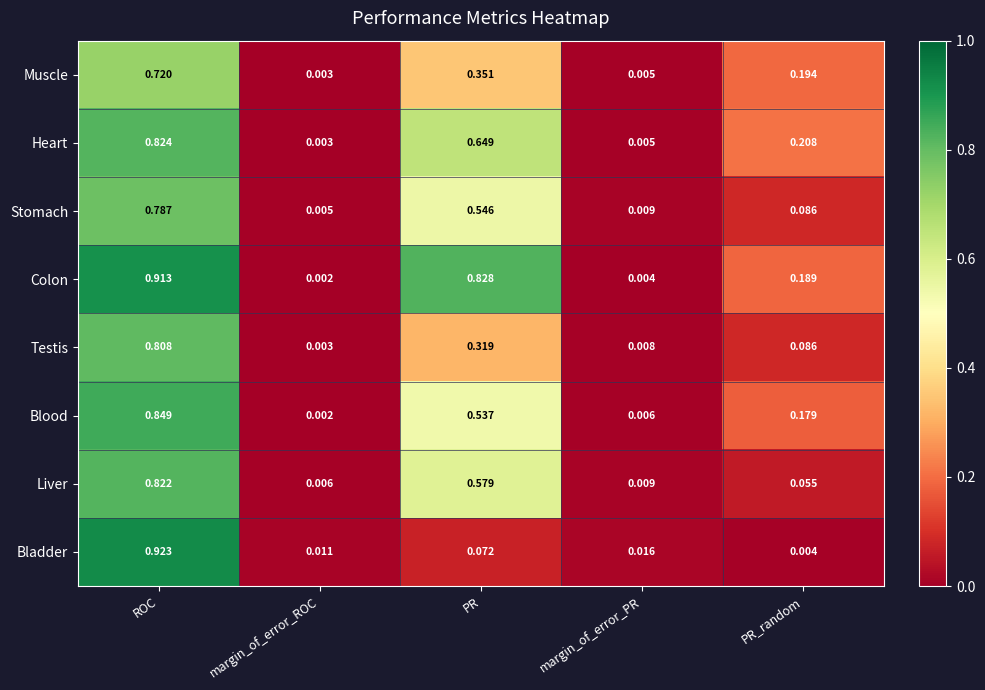

At which category is the sum across all series the highest?

ROC